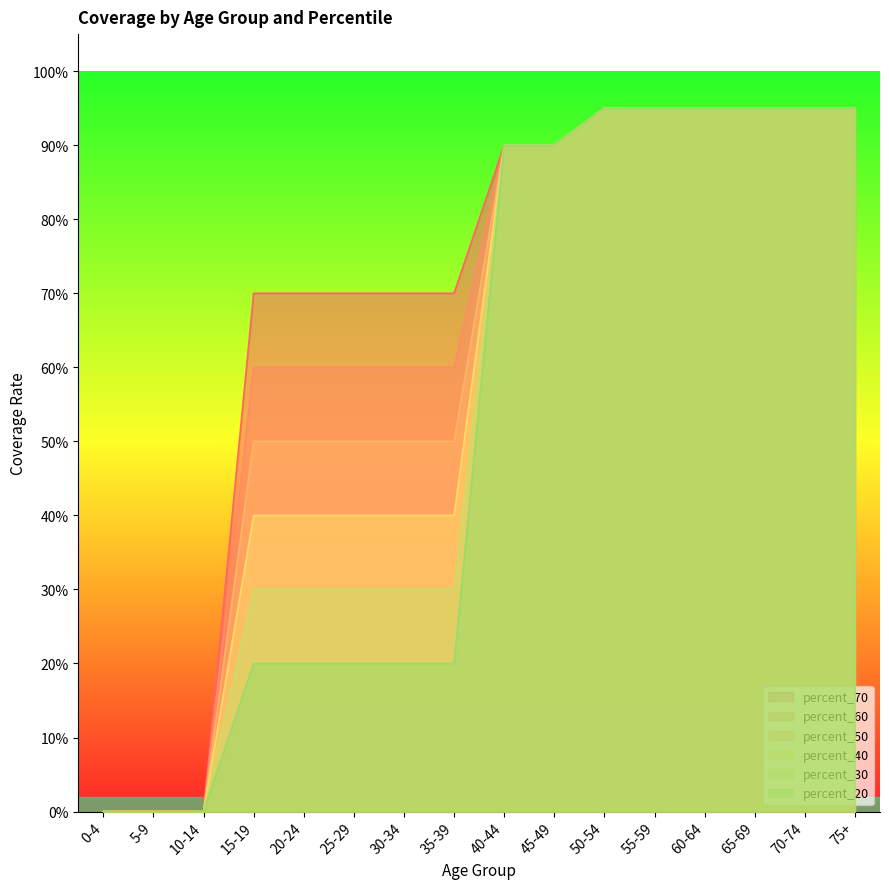

Which label corresponds to the smallest value in the chart?

0-4